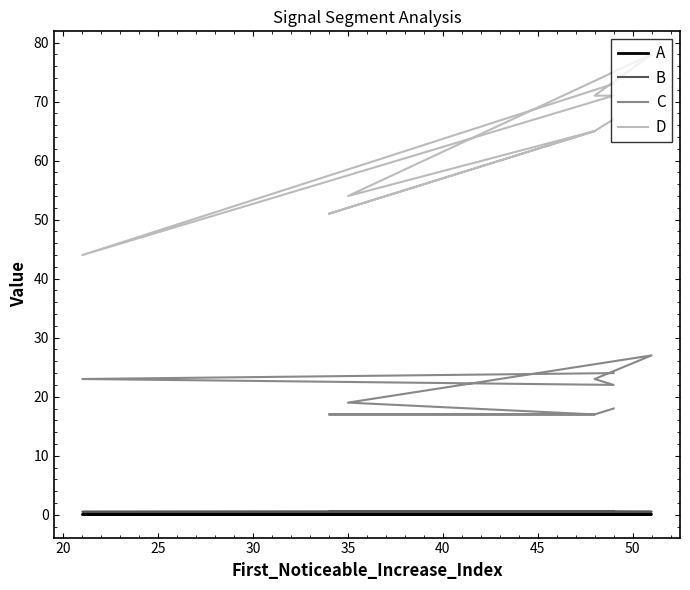

In C, how many points are higher than both neighbors (excluding endpoints)?

1